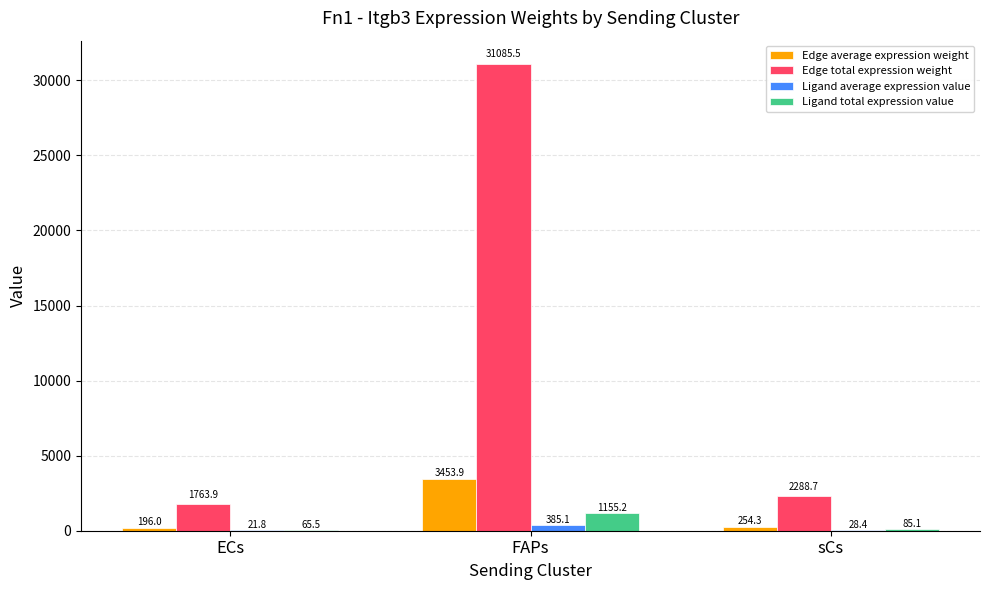

At which label does Edge average expression weight first exceed 254?

FAPs